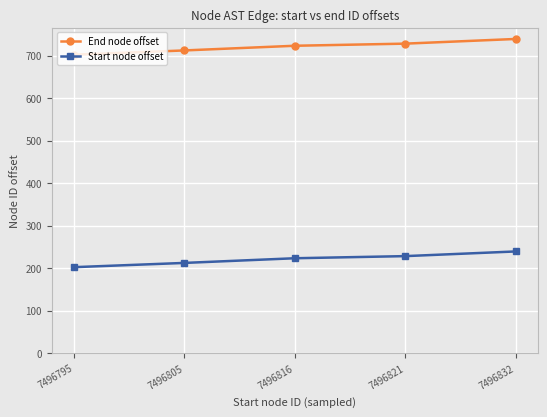

Which category has the lowest value in the Start node offset series?

7496795